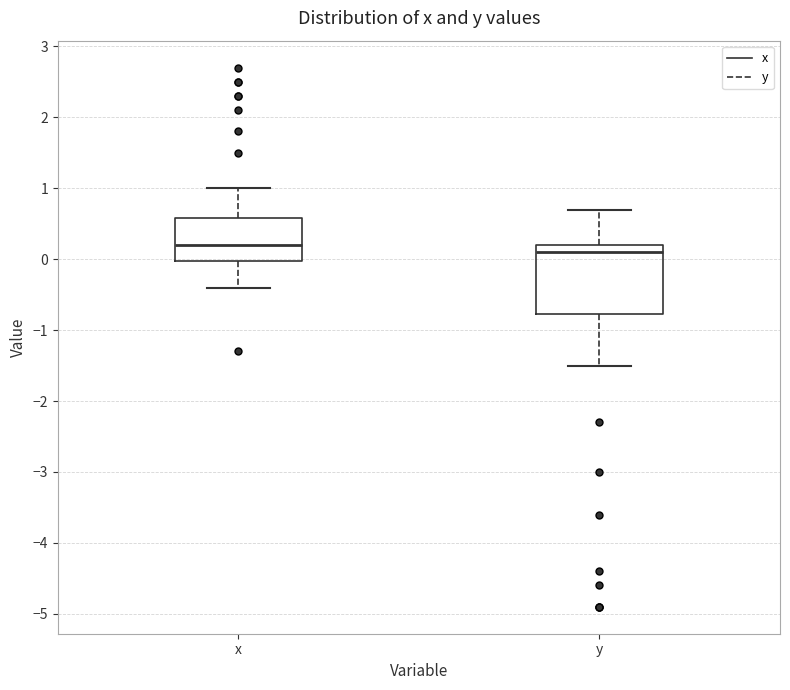

Which box is the tallest, from its lower edge to its upper edge?

y